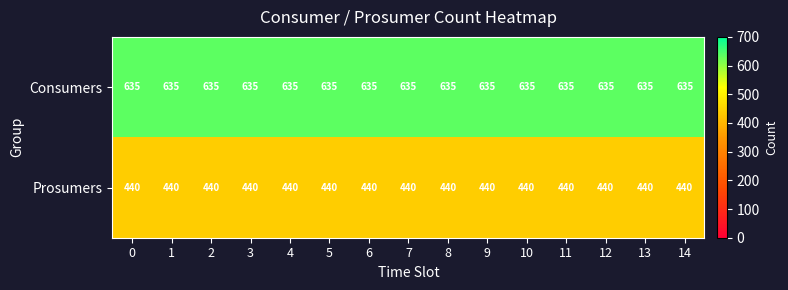

What is the difference between the highest and lowest values at 4?

195